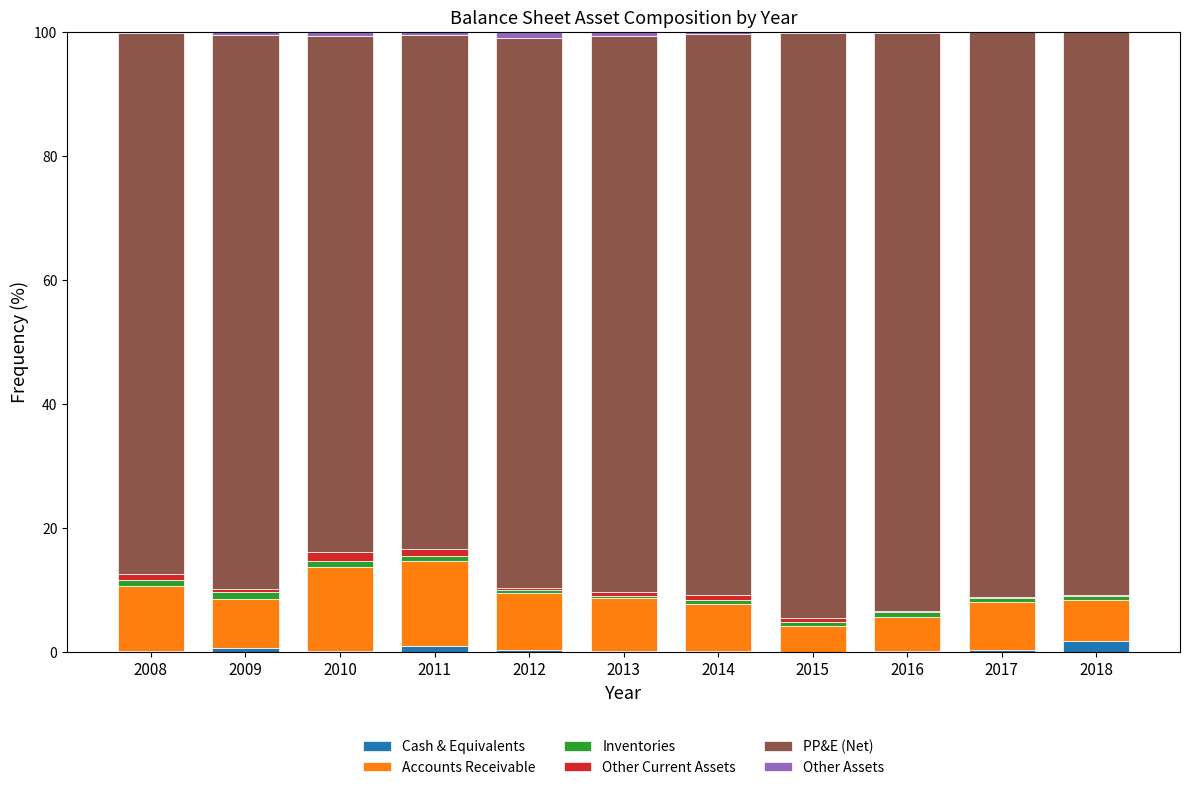

What is the sum of all Cash & Equivalents values?

5.2